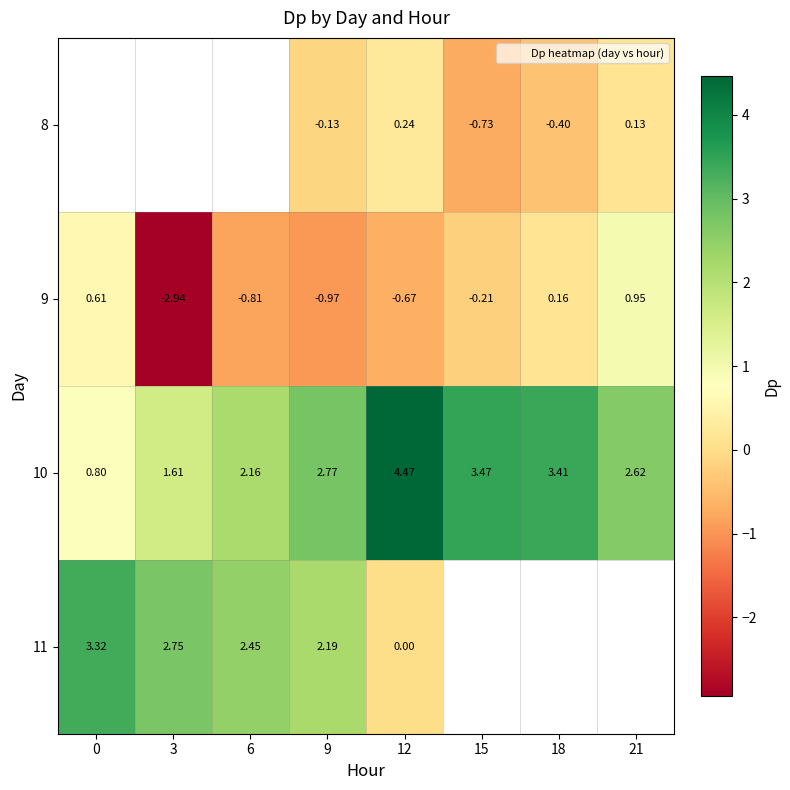

What is the difference between the 10 values at 0 and 3?

0.8